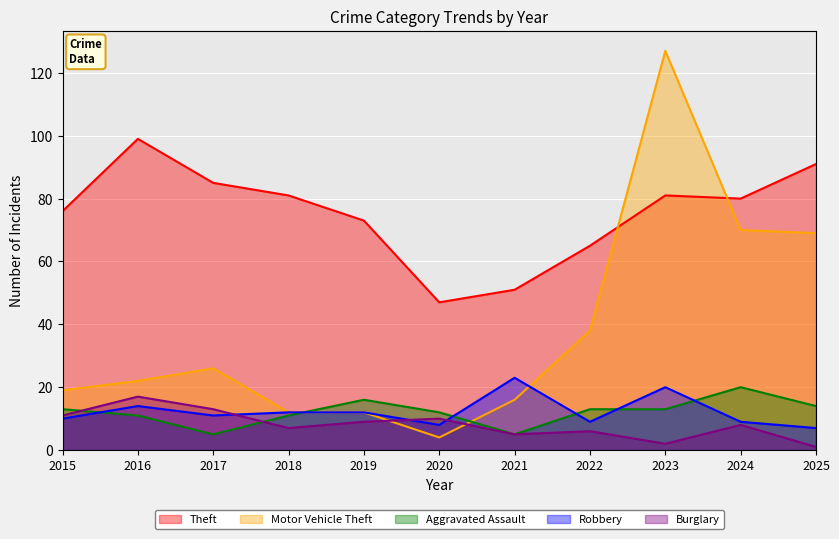

What is the sum of the Aggravated Assault values at 2021 and 2016?

16